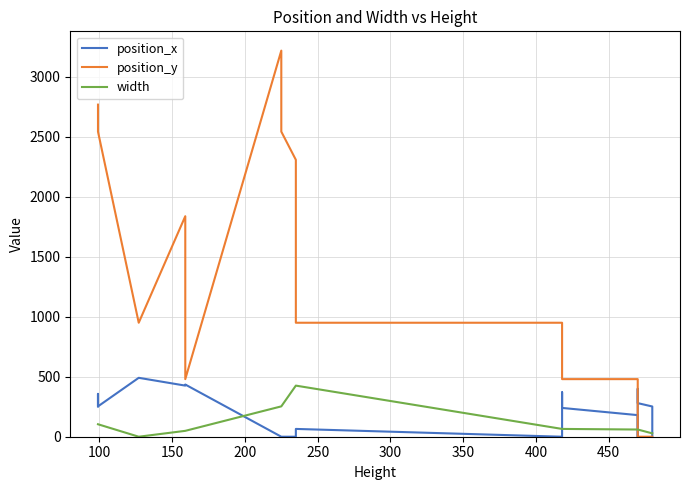

True or false: position_y has a value of 2326 at 32.

False